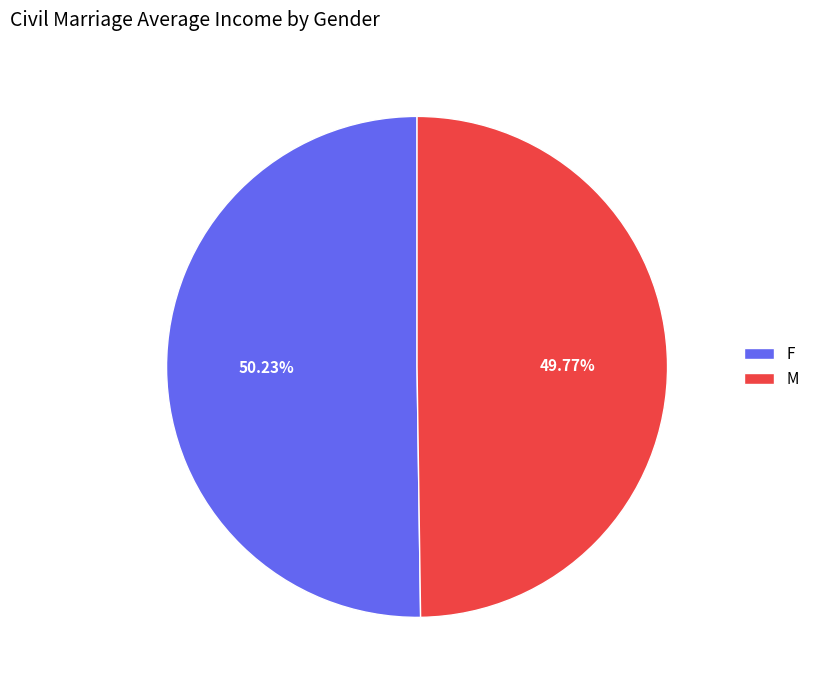

To the nearest percent, what is the average slice percentage?

50%